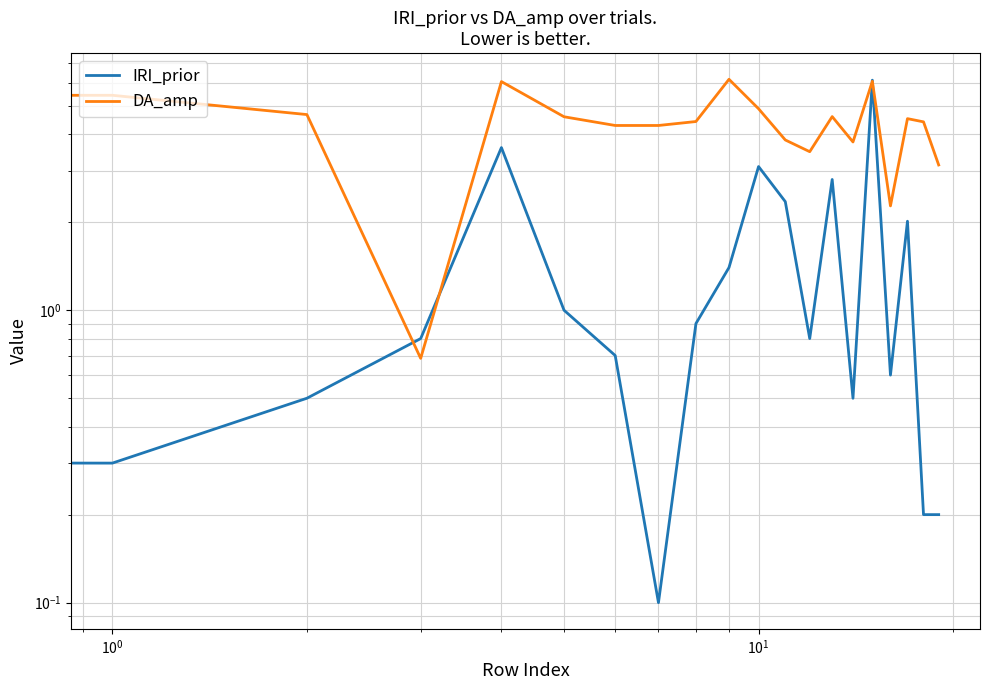

What is the sum of all IRI_prior values?

33.1